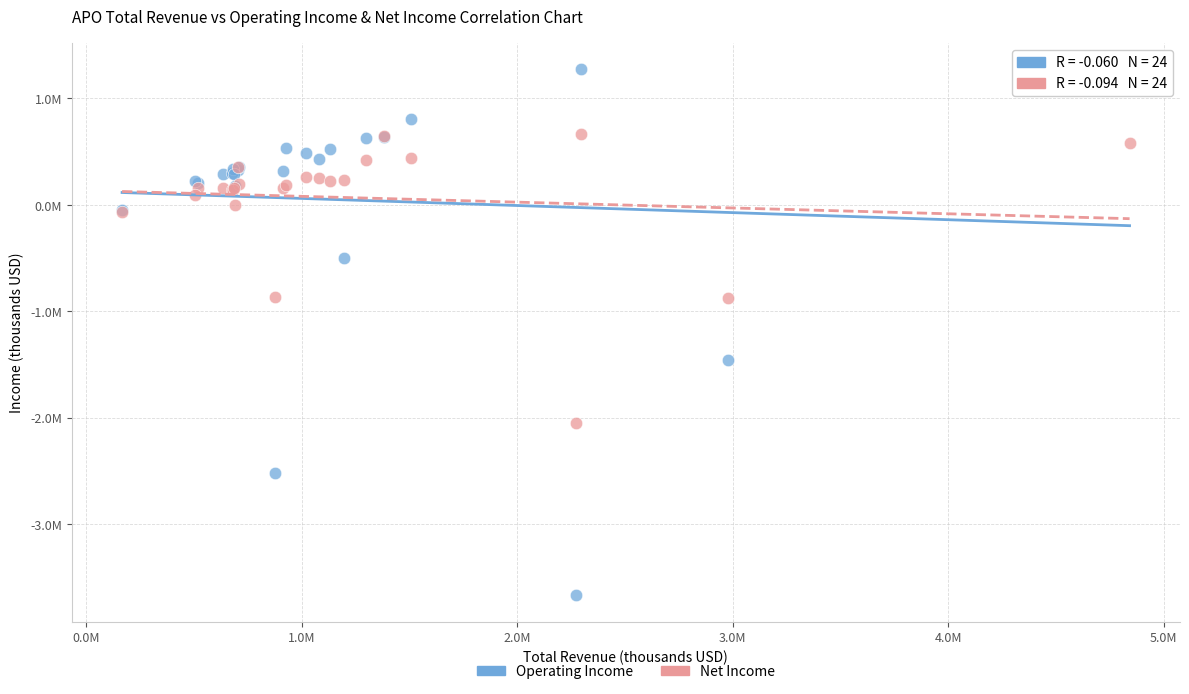

Which series contains the lowest Y value?

Operating Income